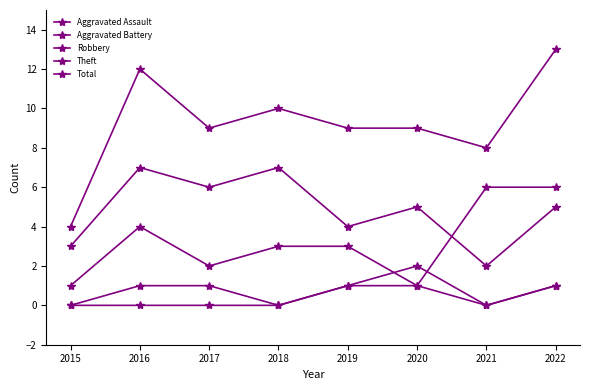

Which series has the largest range (max minus min)?

Total